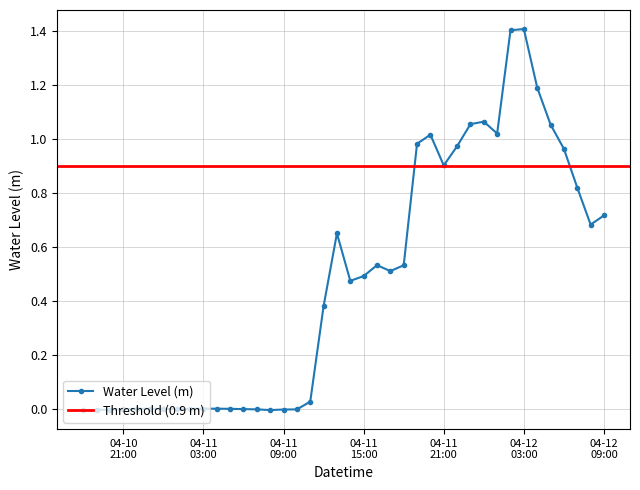

True or false: Water Level (m) has more than 2 interior local peaks.

True